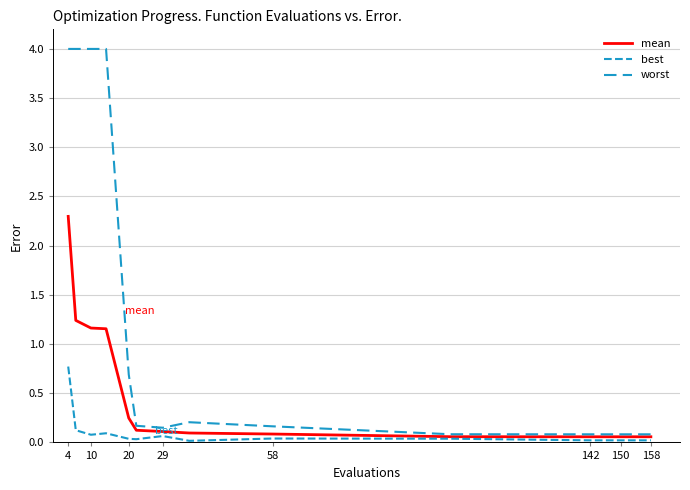

Does the chart display data point markers on the line(s)?

No